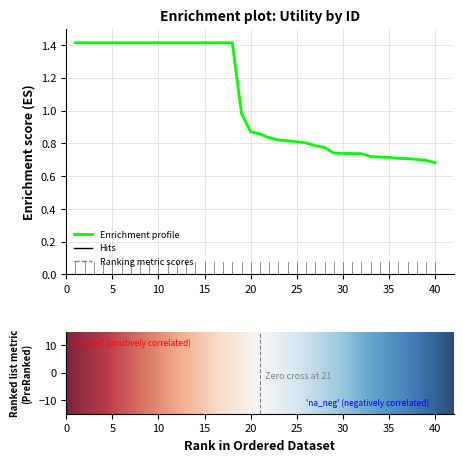

What is the greatest value displayed?

1.4